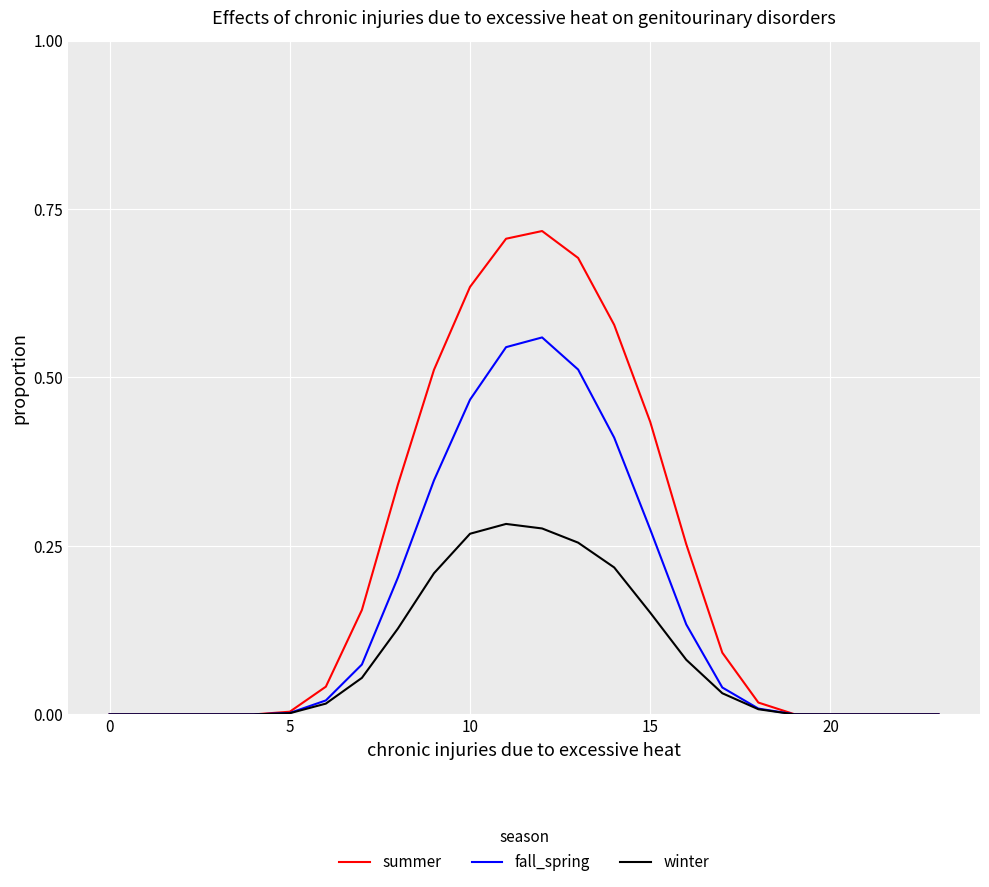

Which series has the largest total across all categories?

summer